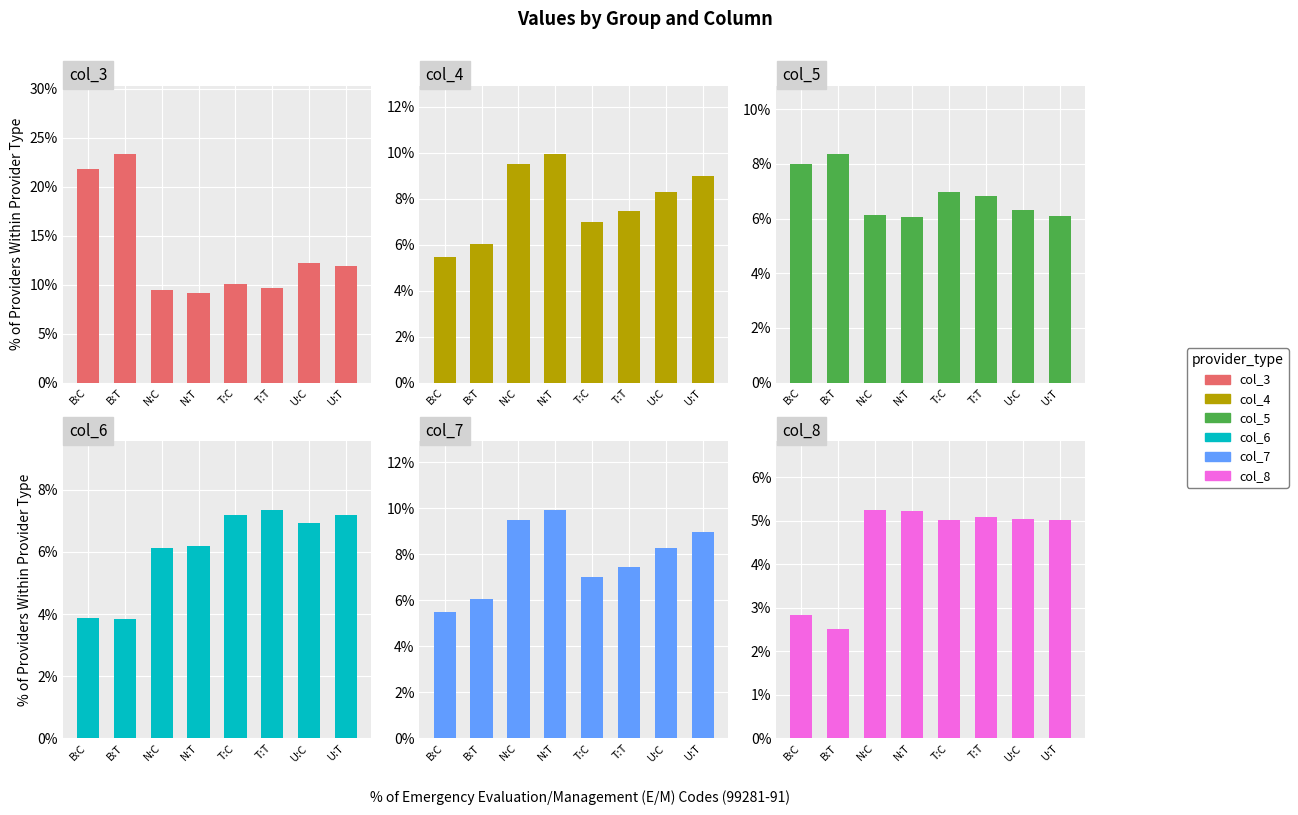

What value does the col_7 series have at B:C?

5.5